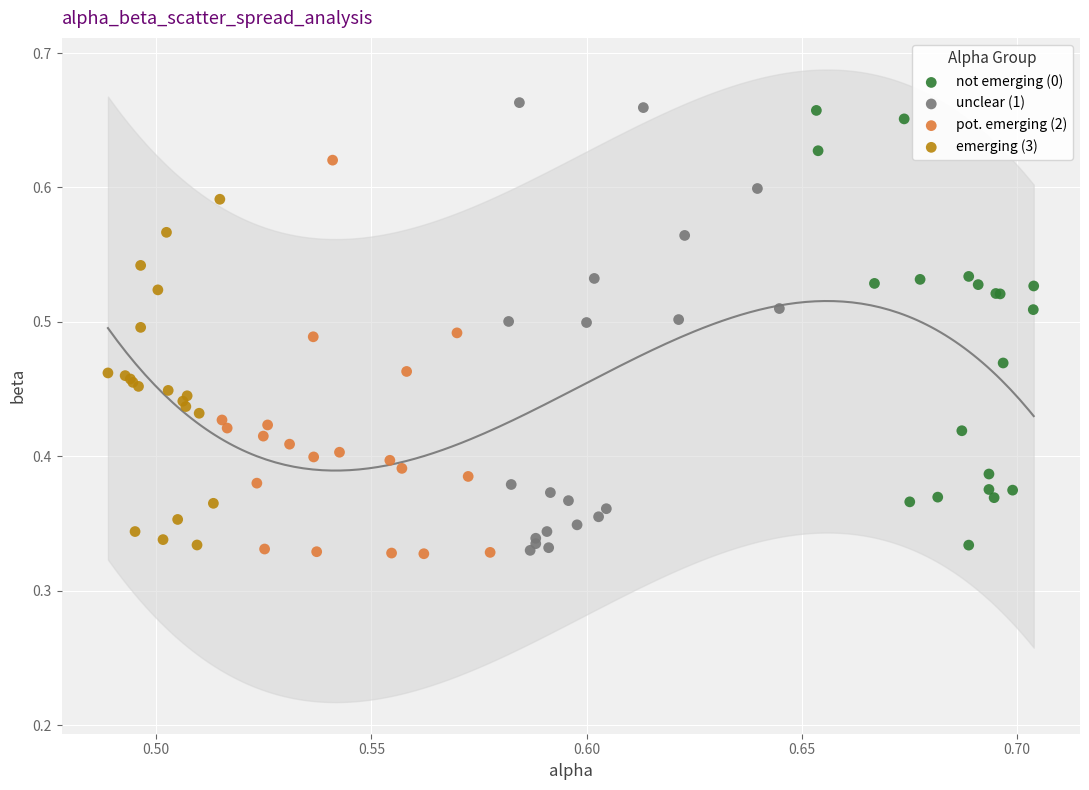

Which series has the widest spread of Y values?

unclear (1)